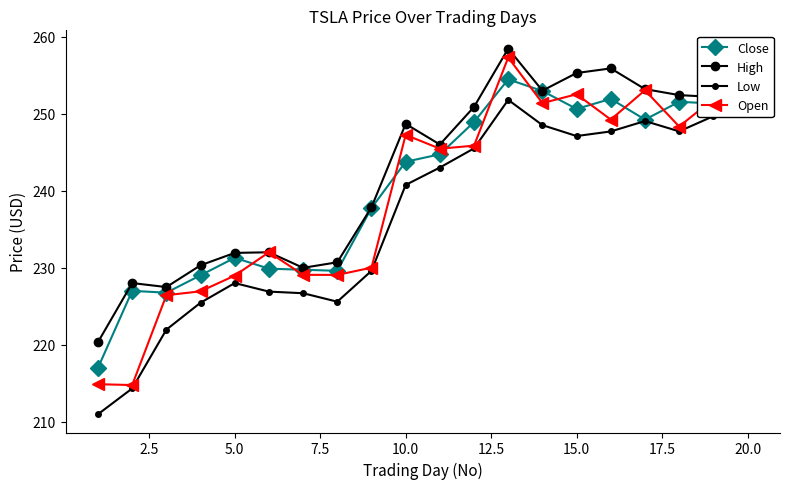

Which series has the widest spread of values?

Open